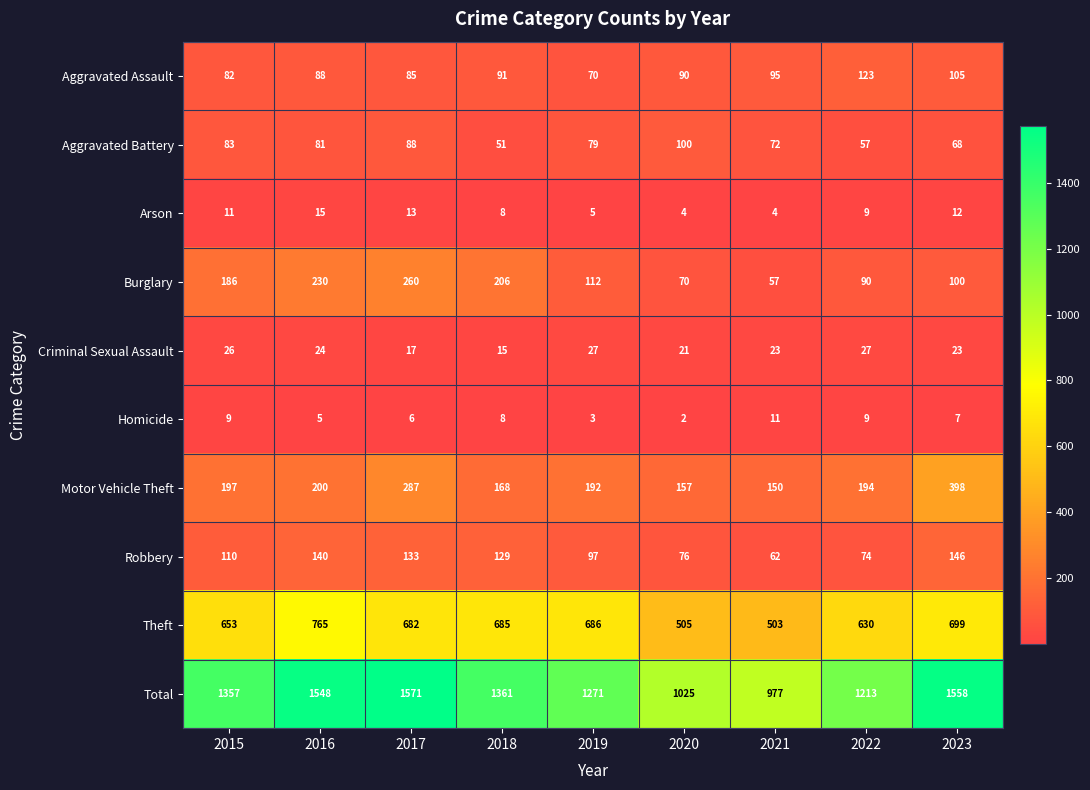

The Total series shows 1708 at 2022. True or false?

False